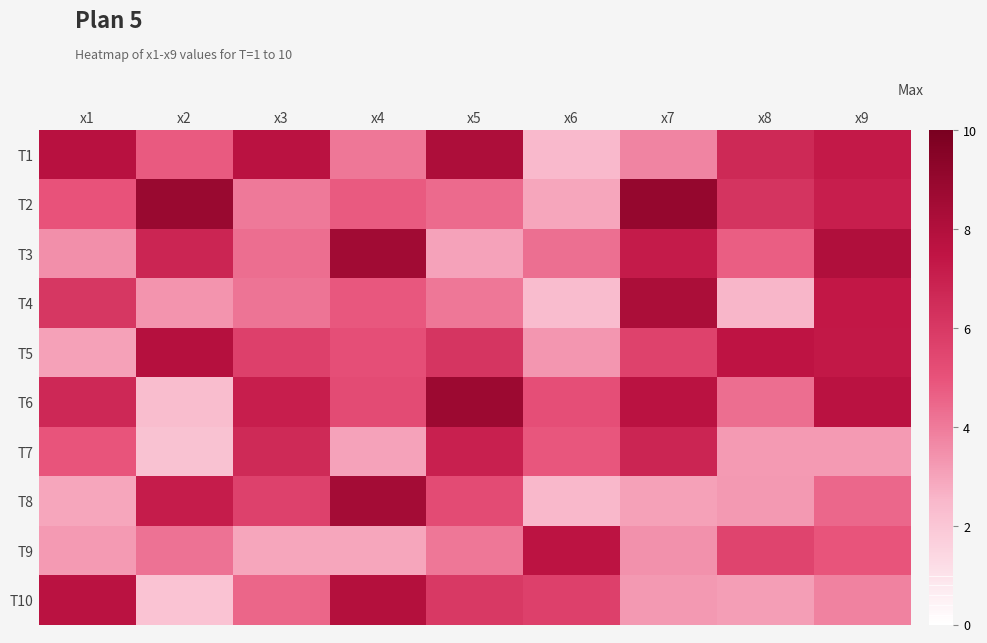

Between x8 and x2, which is larger?

x8